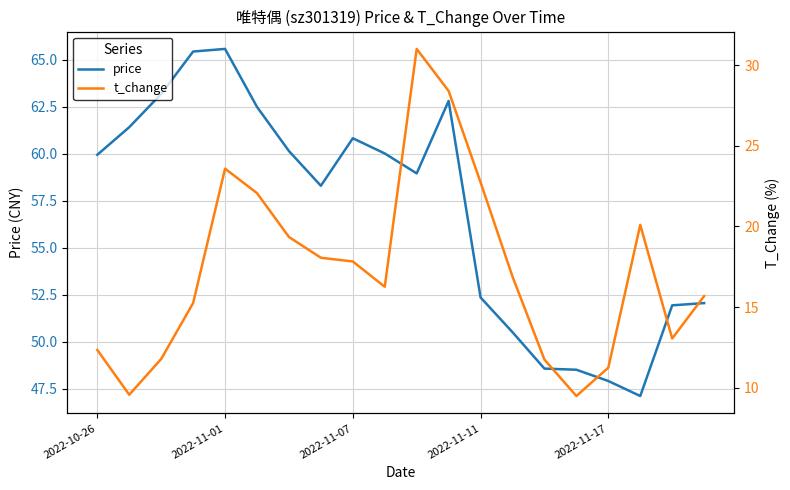

What is the lowest value of the price series?

47.1